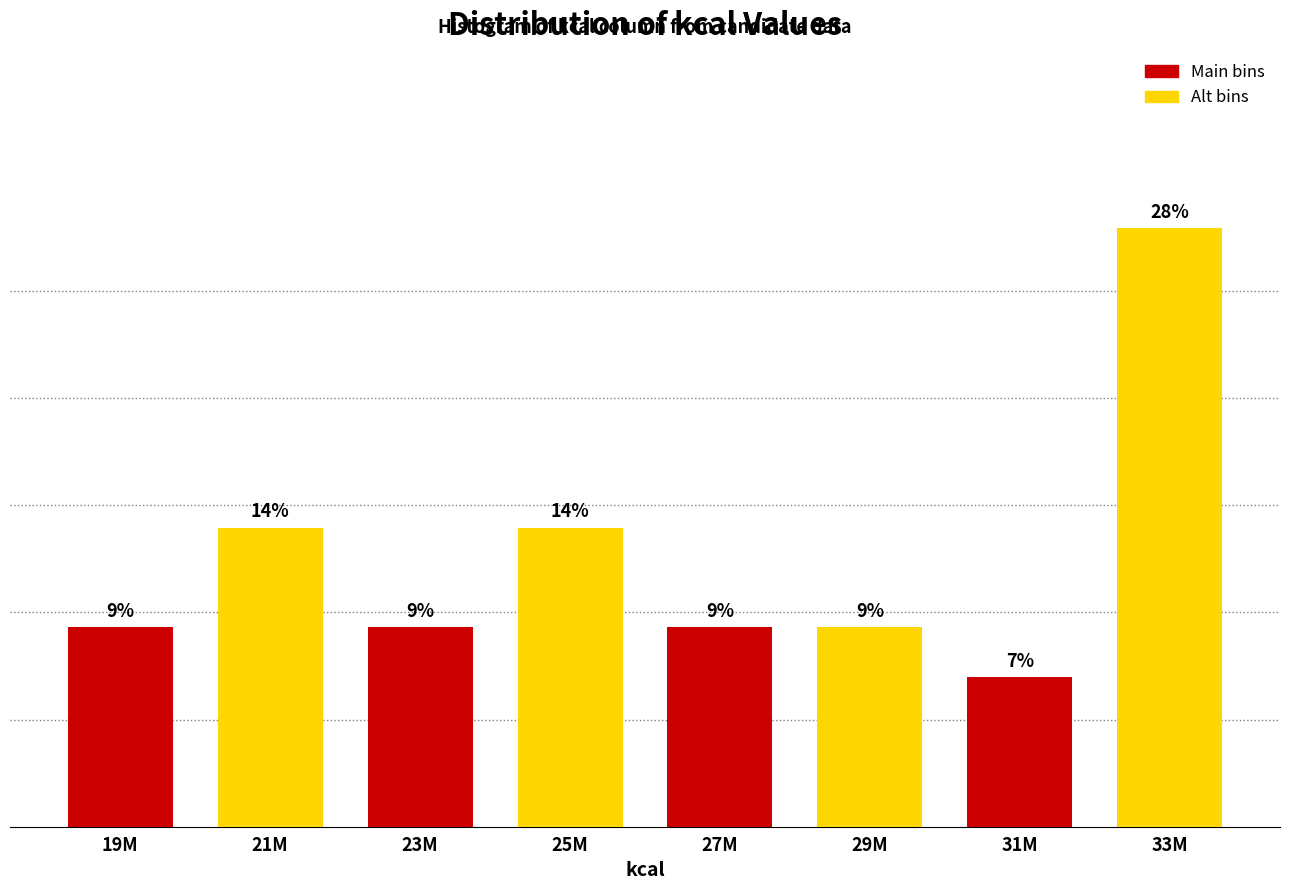

Which category has the highest value across all series?

31M